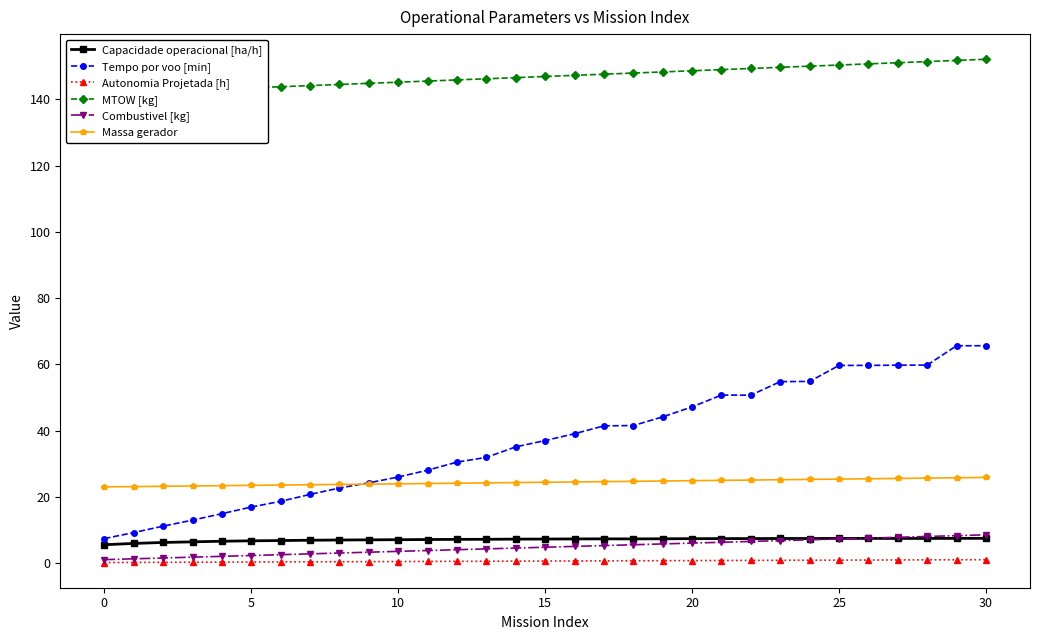

True or false: Massa gerador and Tempo por voo [min] cross at least once.

True